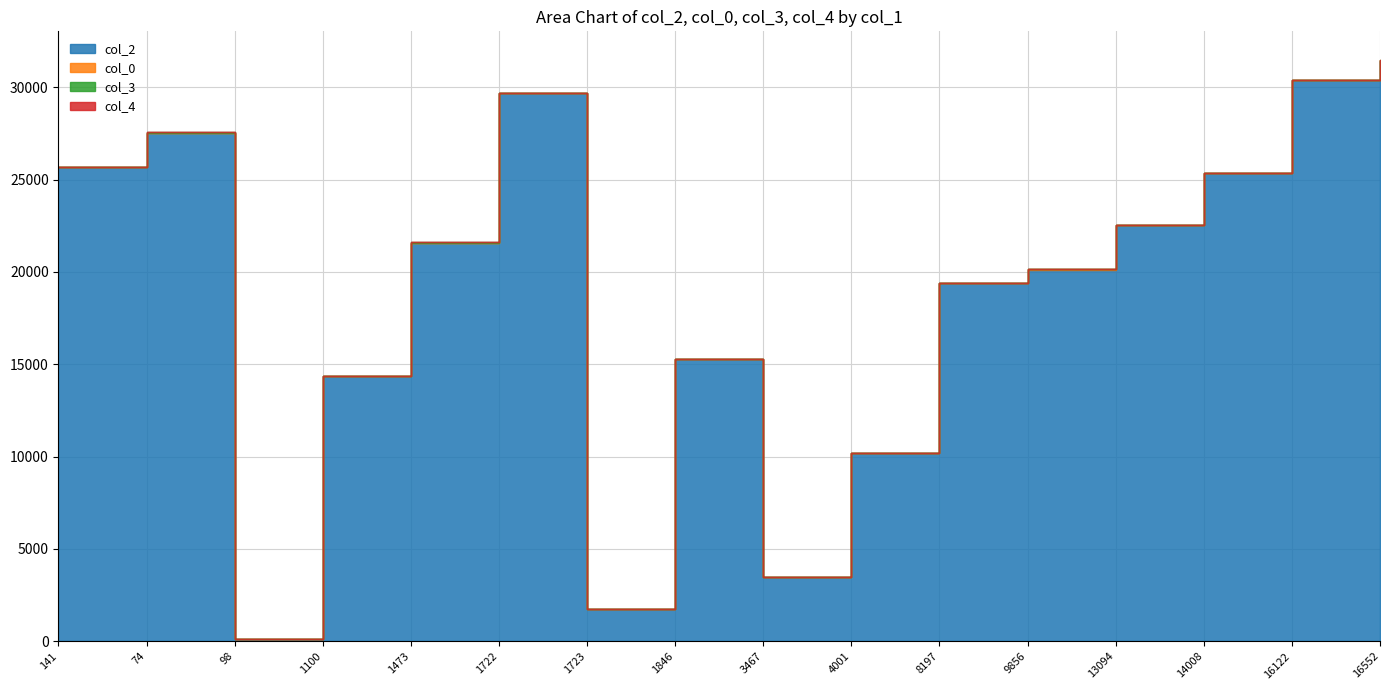

The value of col_2 at 74 is 27533.0. True or false?

True